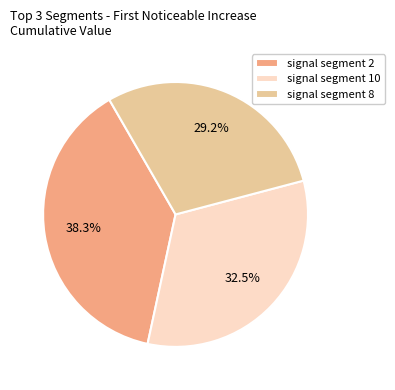

Is it true that signal segment 8 is 8% of the pie?

False